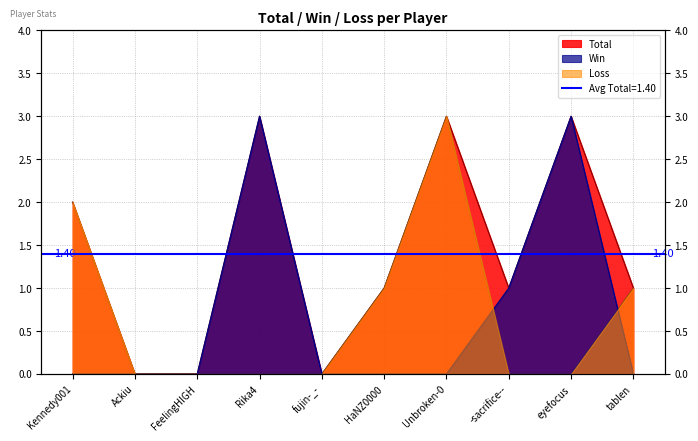

What is the spread (max minus min) of values at tablen?

1